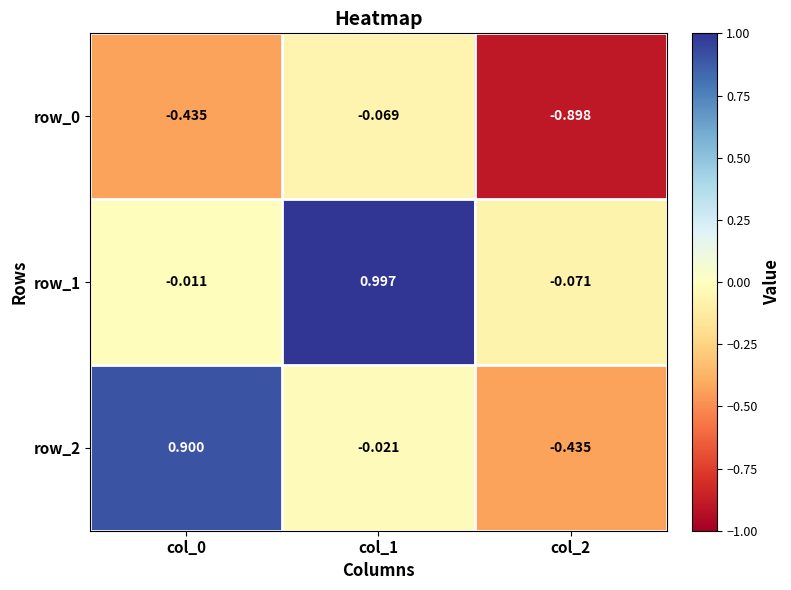

Which series has the largest range (max minus min)?

row_2